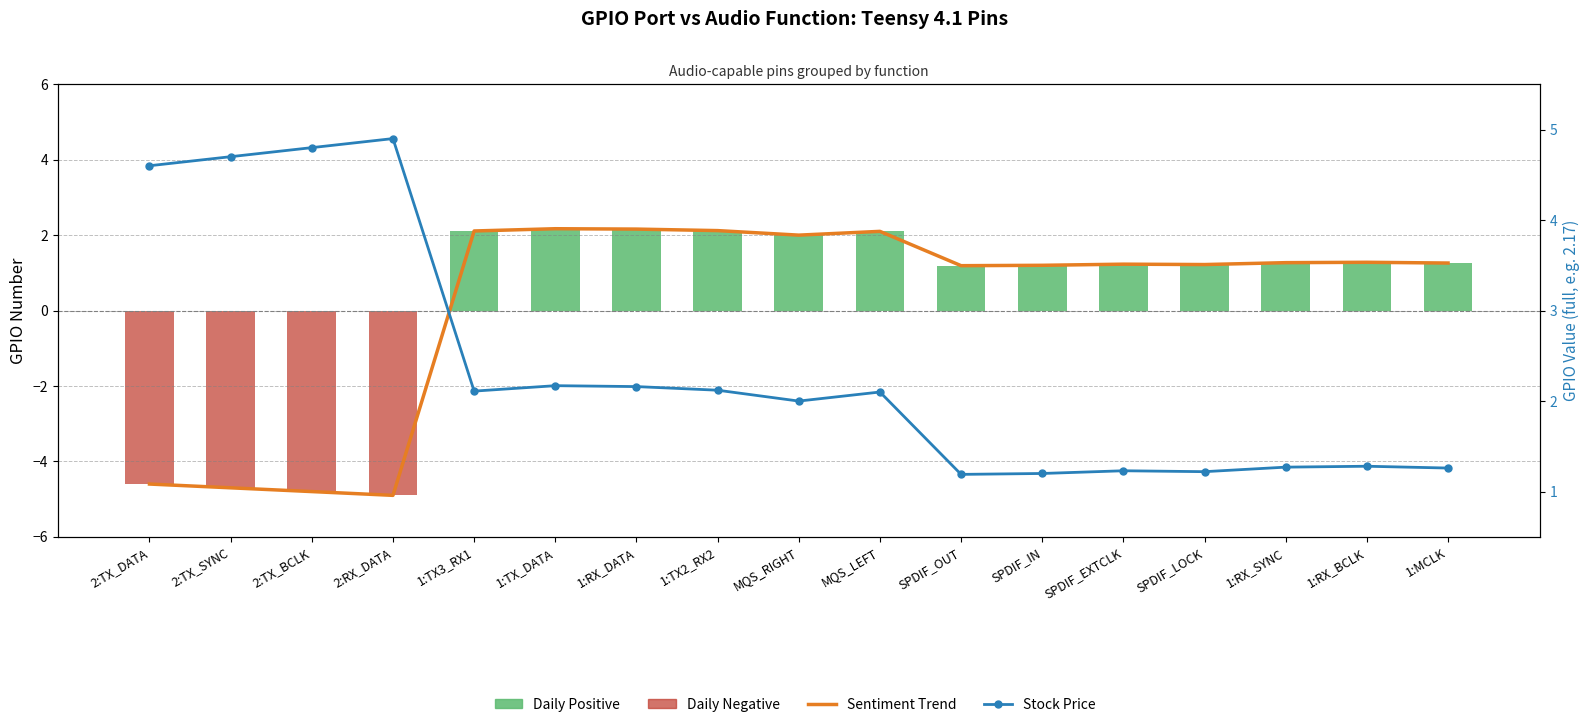

Which label corresponds to the smallest value in the chart?

2:RX_DATA